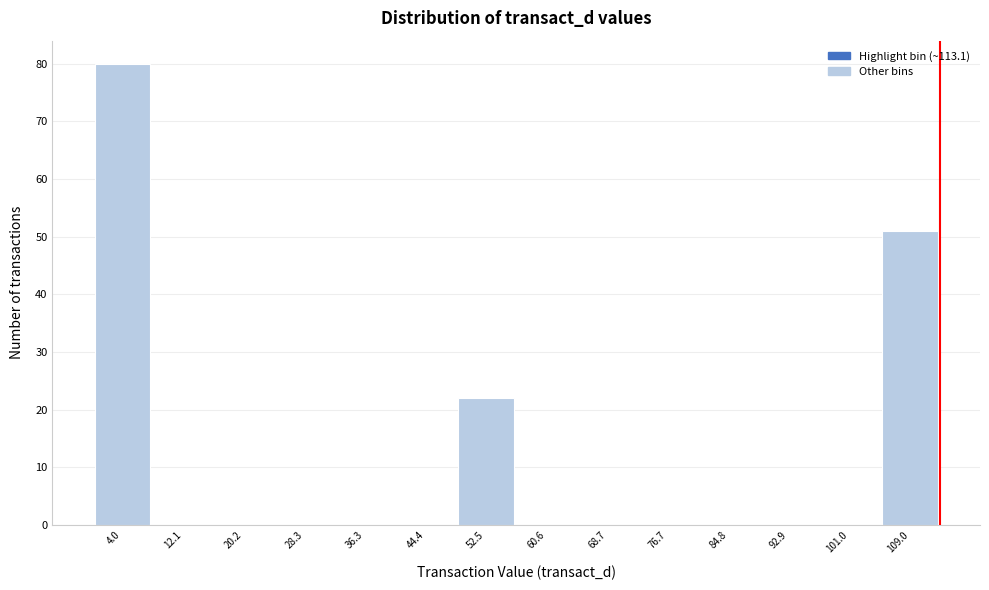

Reading left to right, list every bar in this chart as the range it spans on the x-axis followed by its height. Neither the bar edges nor the heights are printed on the chart, so give them approximately, as read against the axes.

0 to 8: 80
8 to 16: 0
16 to 24: 0
24 to 32: 0
32 to 40: 0
40 to 48: 0
48 to 57: 22
57 to 65: 0
65 to 73: 0
73 to 81: 0
81 to 89: 0
89 to 97: 0
97 to 105: 0
105 to 113: 51